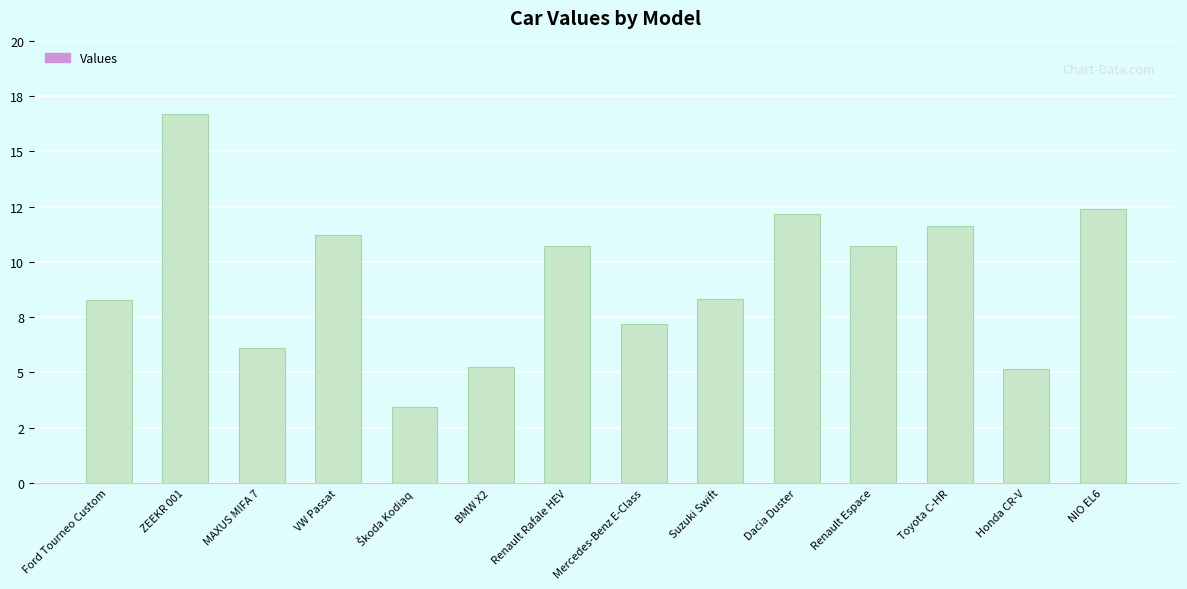

Where does the data first go above 10?

ZEEKR 001